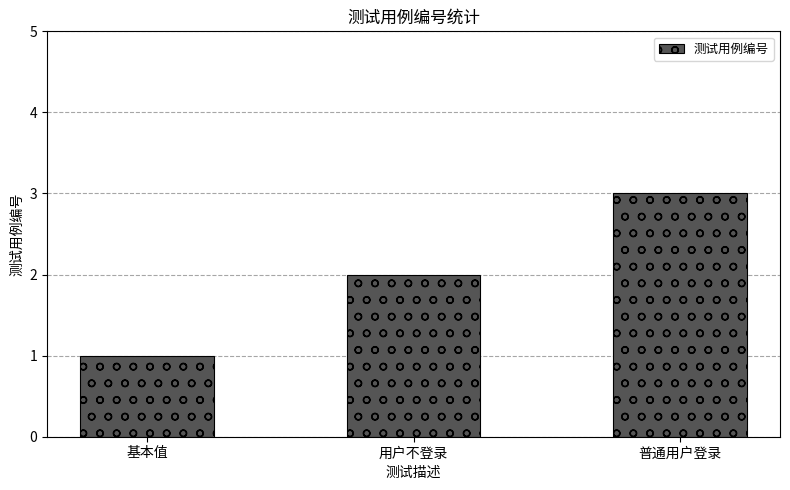

What is the difference between the maximum and minimum values?

2